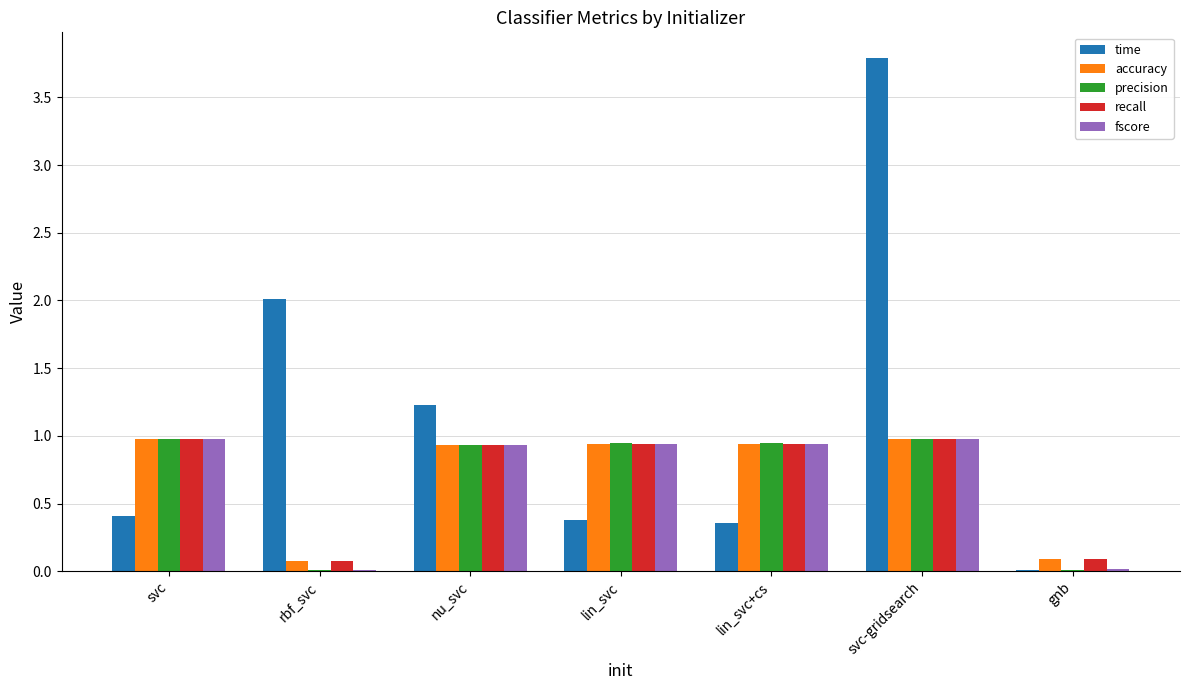

What is the difference between the time values at svc-gridsearch and nu_svc?

2.6